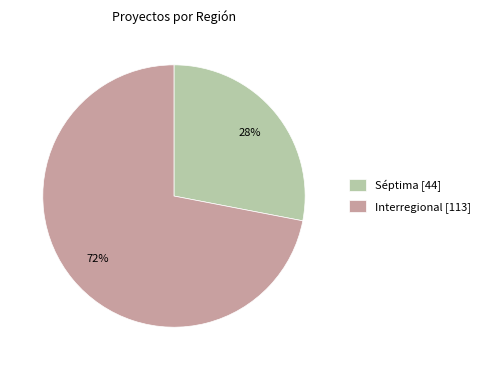

To the nearest percent, what is the average slice percentage?

50%